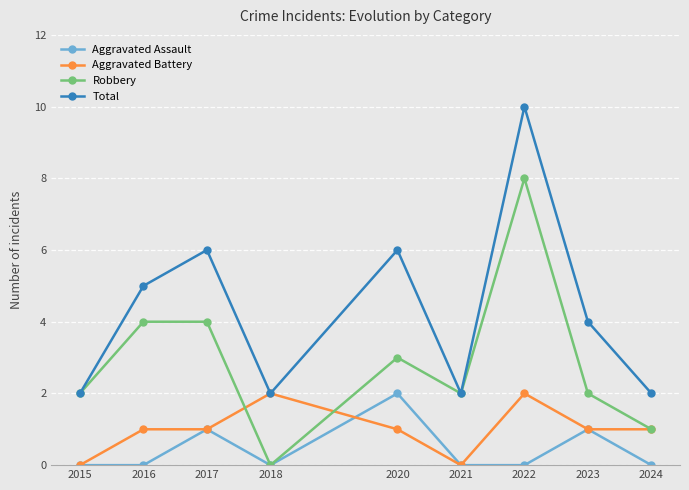

Which series has the largest total across all categories?

Total